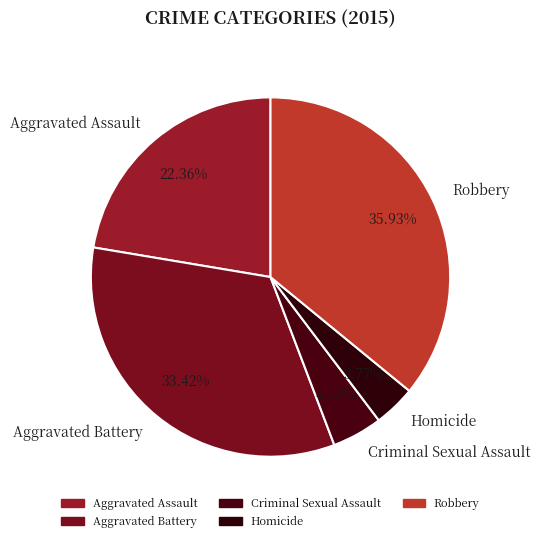

Count the number of slices in the pie.

5